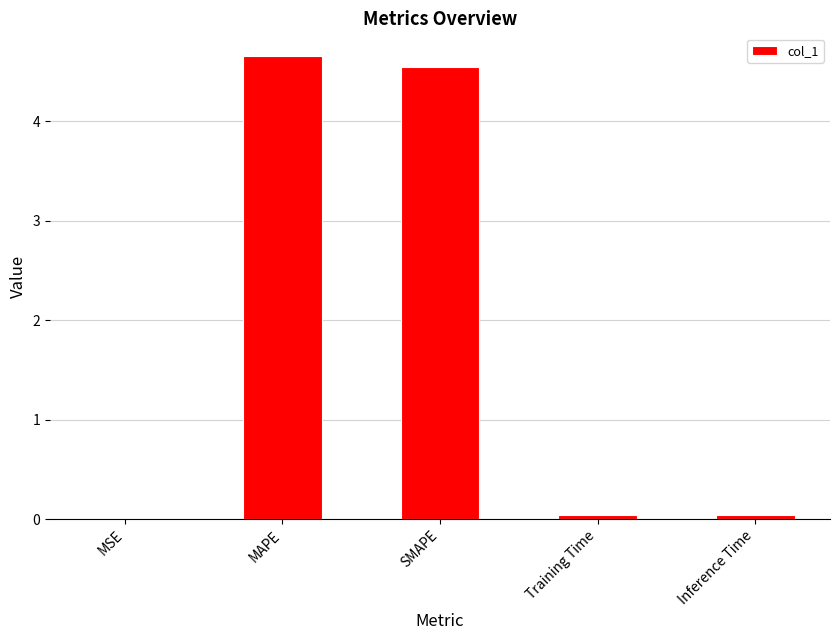

Is it true that the value at Training Time is 0.0?

True